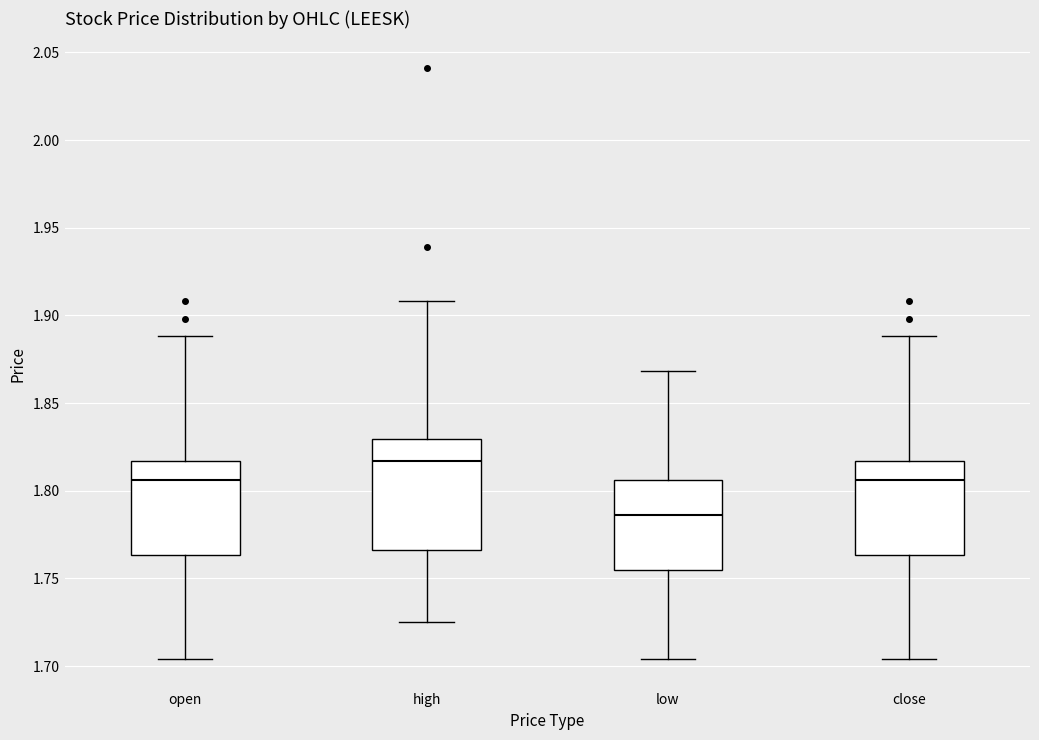

Where is the lower edge of the box for low on the y-axis? The values are not printed on the chart, so give them approximately, as read against the axis.

1.755